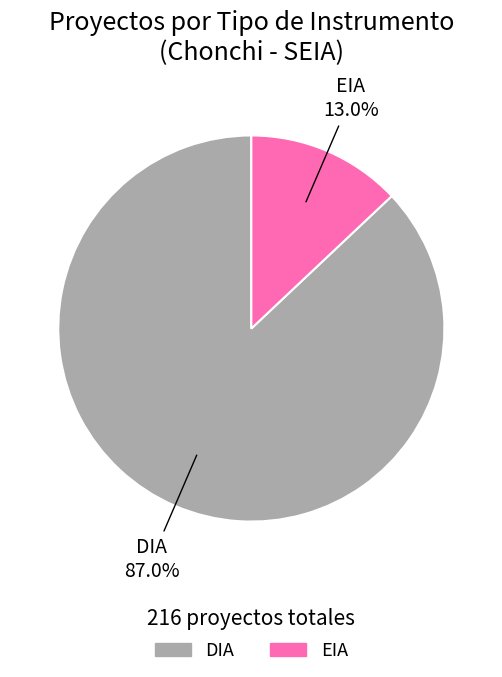

How many slices are in this pie chart?

2